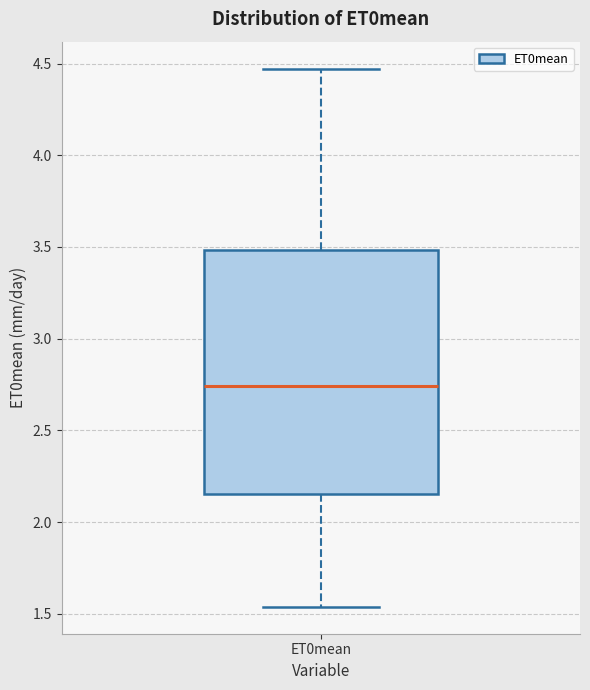

Read this box plot against the y-axis: the position of the median line, the range covered by the box, and the ends of both whiskers. The values are not printed on the chart, so give them approximately, as read against the axis.

median 2.75, box 2.15 to 3.50, whiskers 1.55 to 4.45